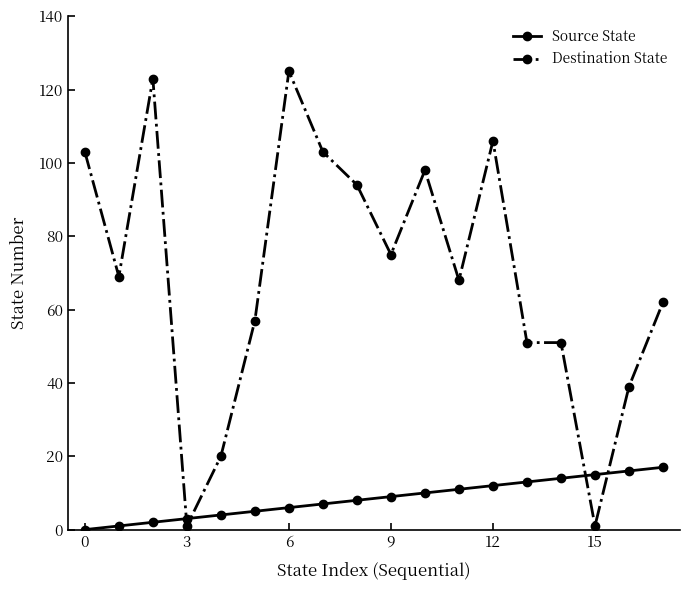

What is the highest value of the Source State series?

17